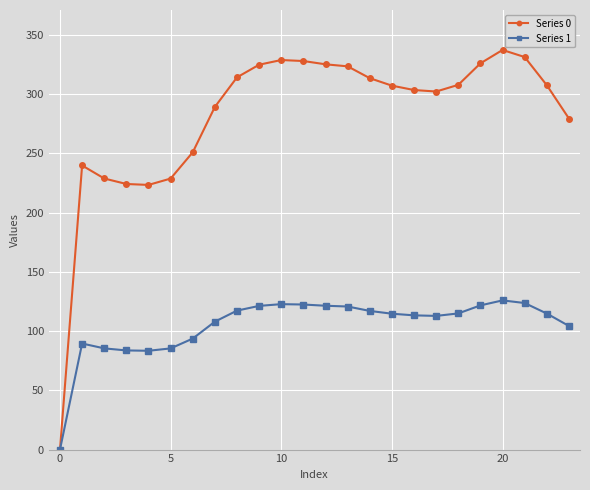

What is the value of the Series 1 point at the 21st from the left?

125.9